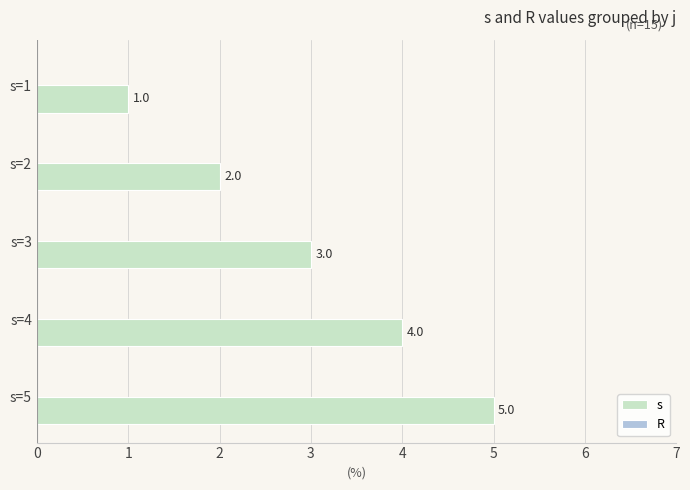

What is the change in value from s=4 to s=5?

+1